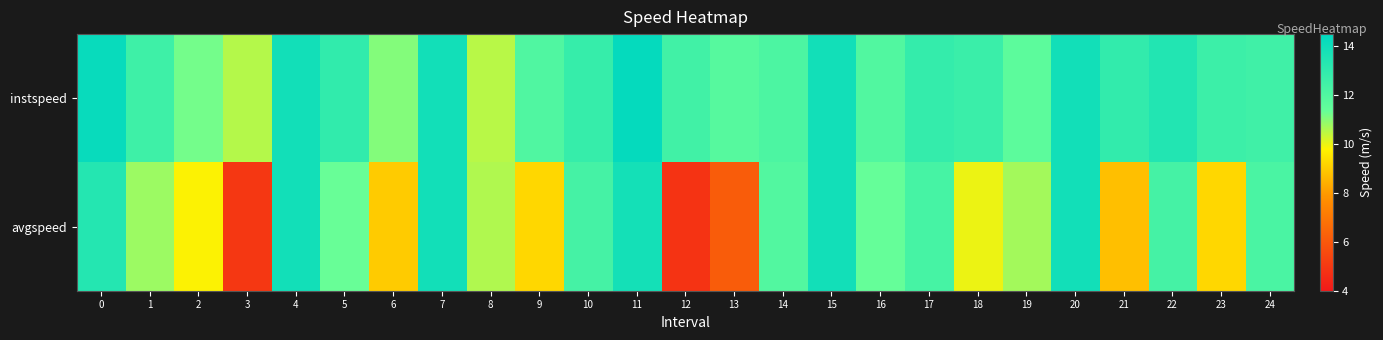

Reading right to left, what are all the values shown in this chart?

instspeed: 24=12.5	23=12.6	22=13.4	21=12.9	20=13.9	19=11.7	18=12.7	17=12.9	16=12.0	15=13.9	14=12.2	13=11.8	12=12.5	11=14.3	10=12.8	9=12.0	8=10.5	7=13.9	6=11.0	5=13.0	4=13.9	3=10.5	2=11.2	1=12.6	0=14.2
avgspeed: 24=12.2	23=9.2	22=12.3	21=8.7	20=13.9	19=10.7	18=10.0	17=12.3	16=11.4	15=13.9	14=11.9	13=6.1	12=4.9	11=13.9	10=12.3	9=9.2	8=10.6	7=13.9	6=9.0	5=11.3	4=13.9	3=4.9	2=9.8	1=10.8	0=13.4